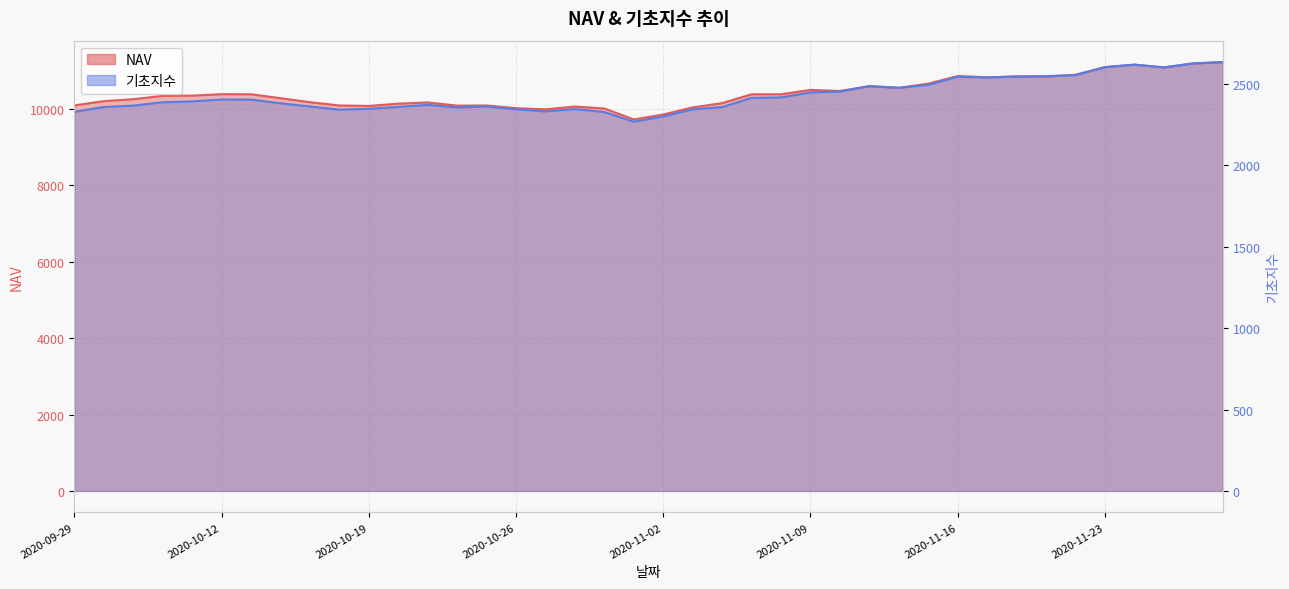

How many data points does each series have?

40